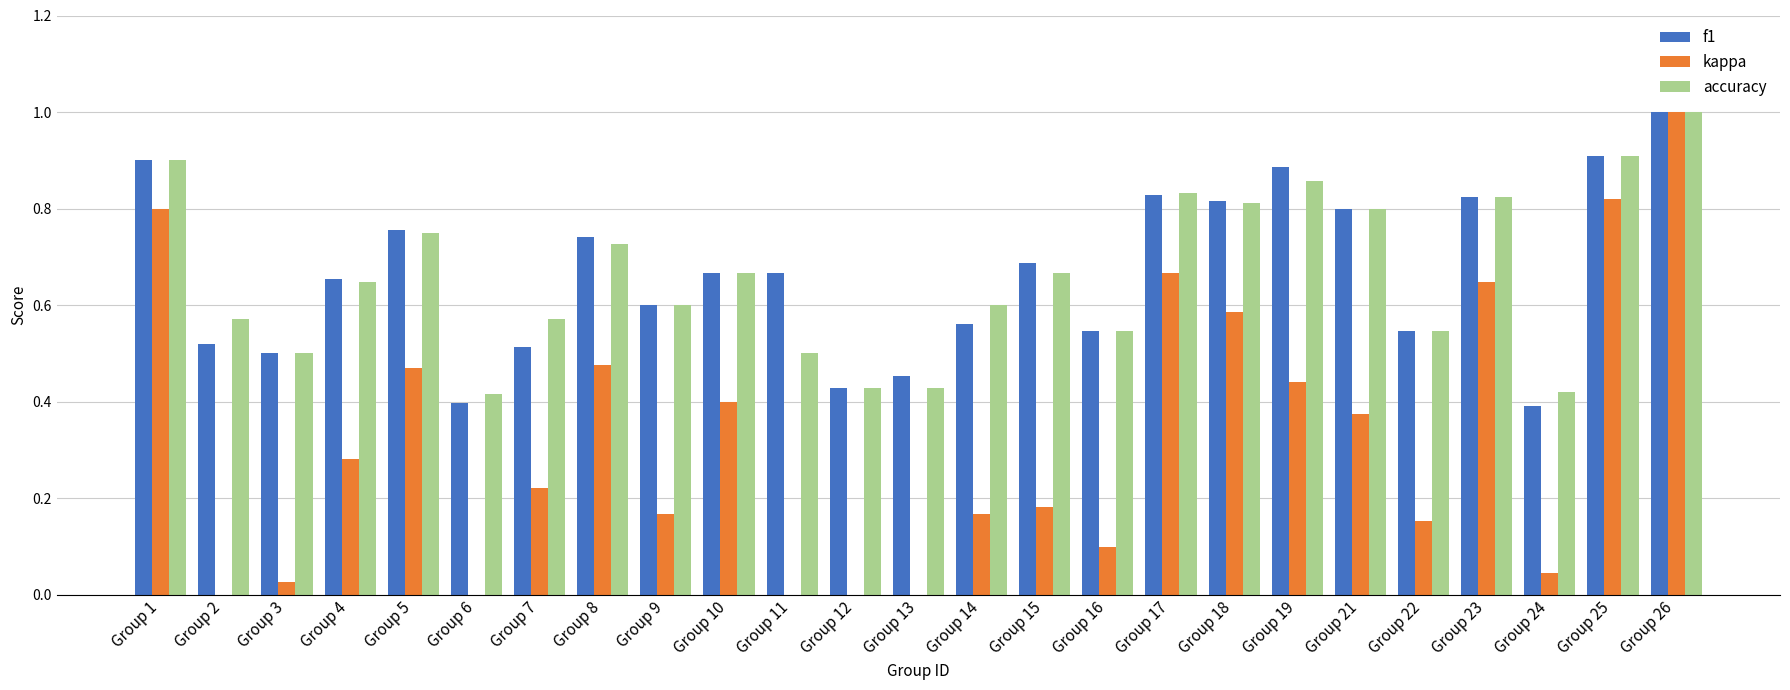

What is the spread (max minus min) of values at Group 22?

0.4